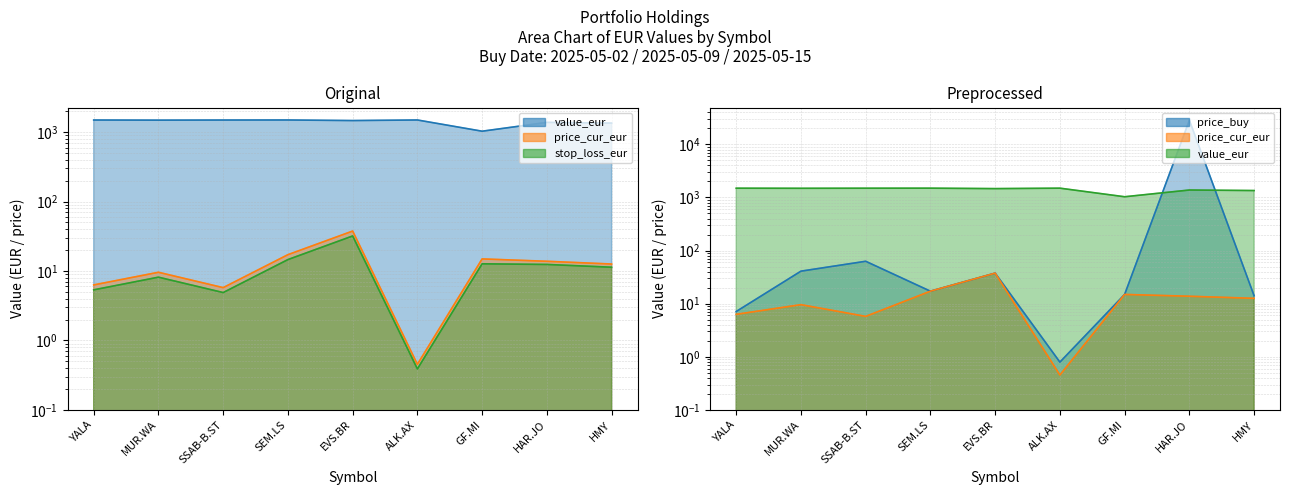

True or false: value_eur and value_org intersect in this chart.

True